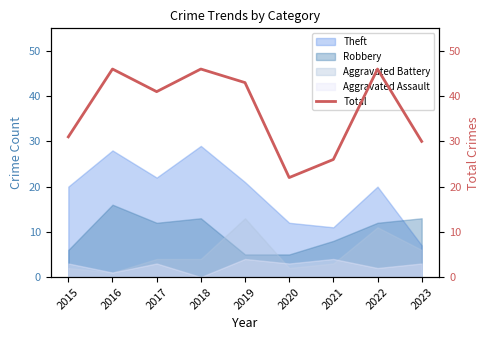

How many points are lower than both their immediate neighbors (excluding endpoints)?

2